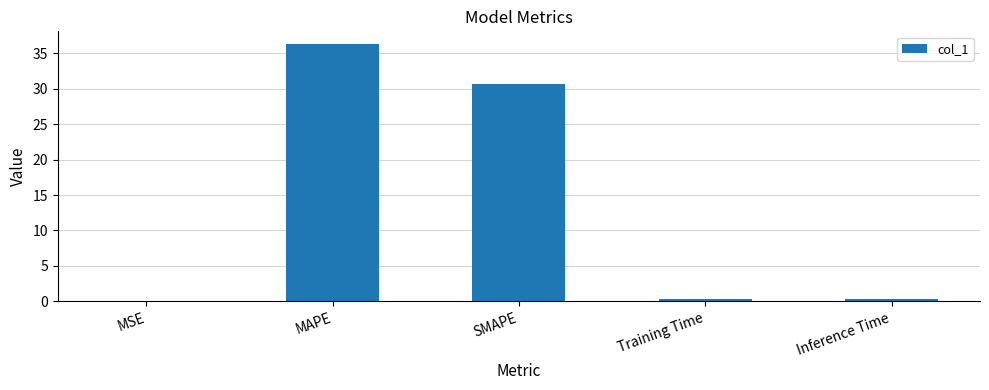

Count the number of categories in the chart.

5